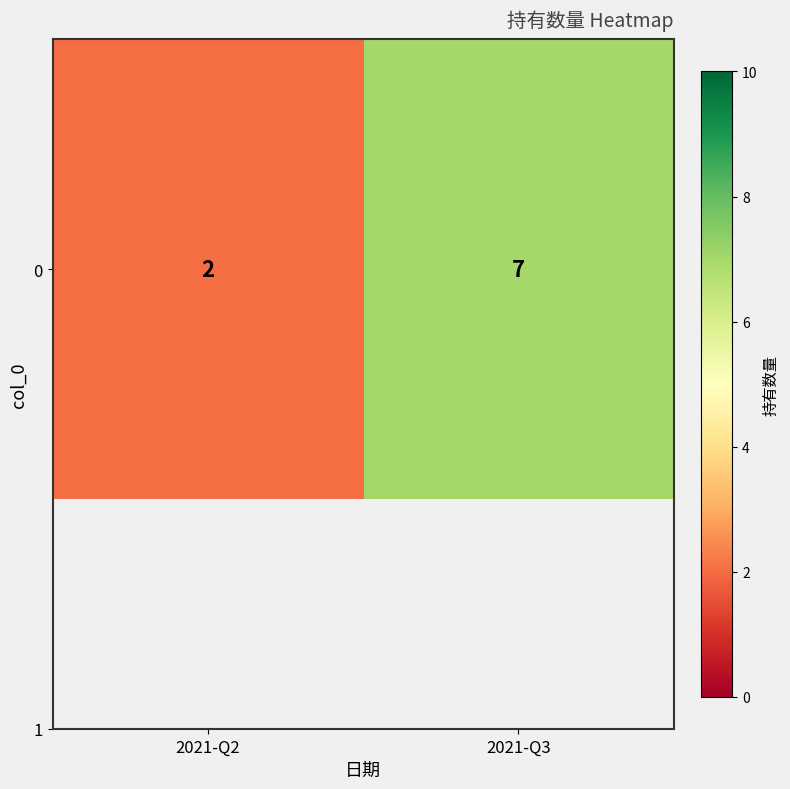

Rank the categories by value from lowest to highest.

2021-Q2, 2021-Q3